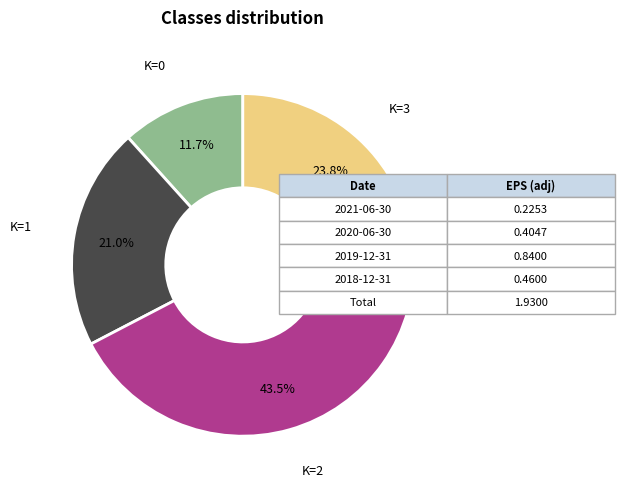

Is there any slice that represents more than half of the pie?

No